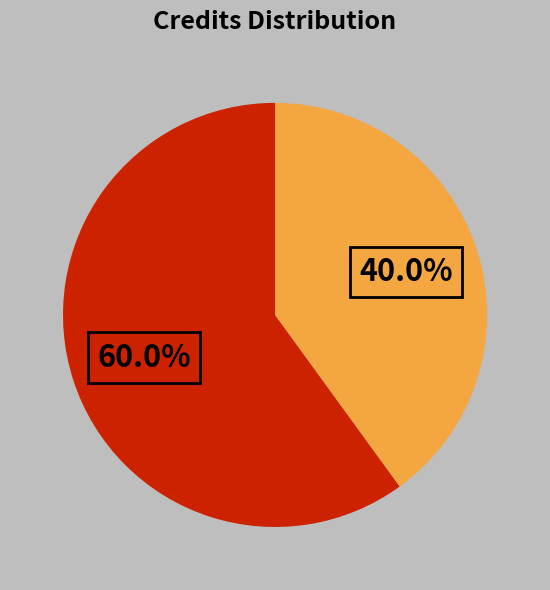

Does any single category account for the majority?

Yes